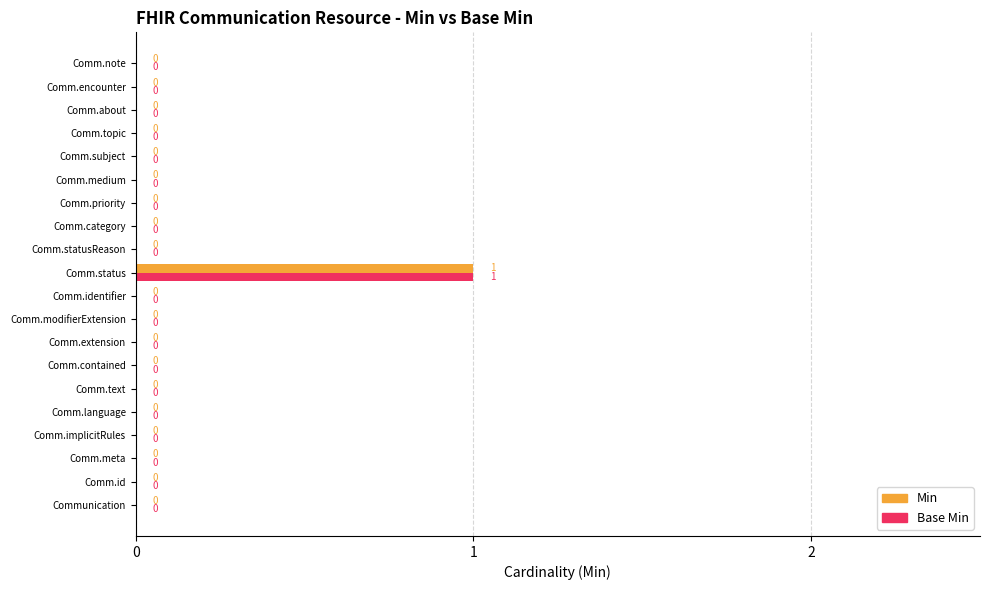

The Min series shows 0 at Comm.contained. True or false?

True